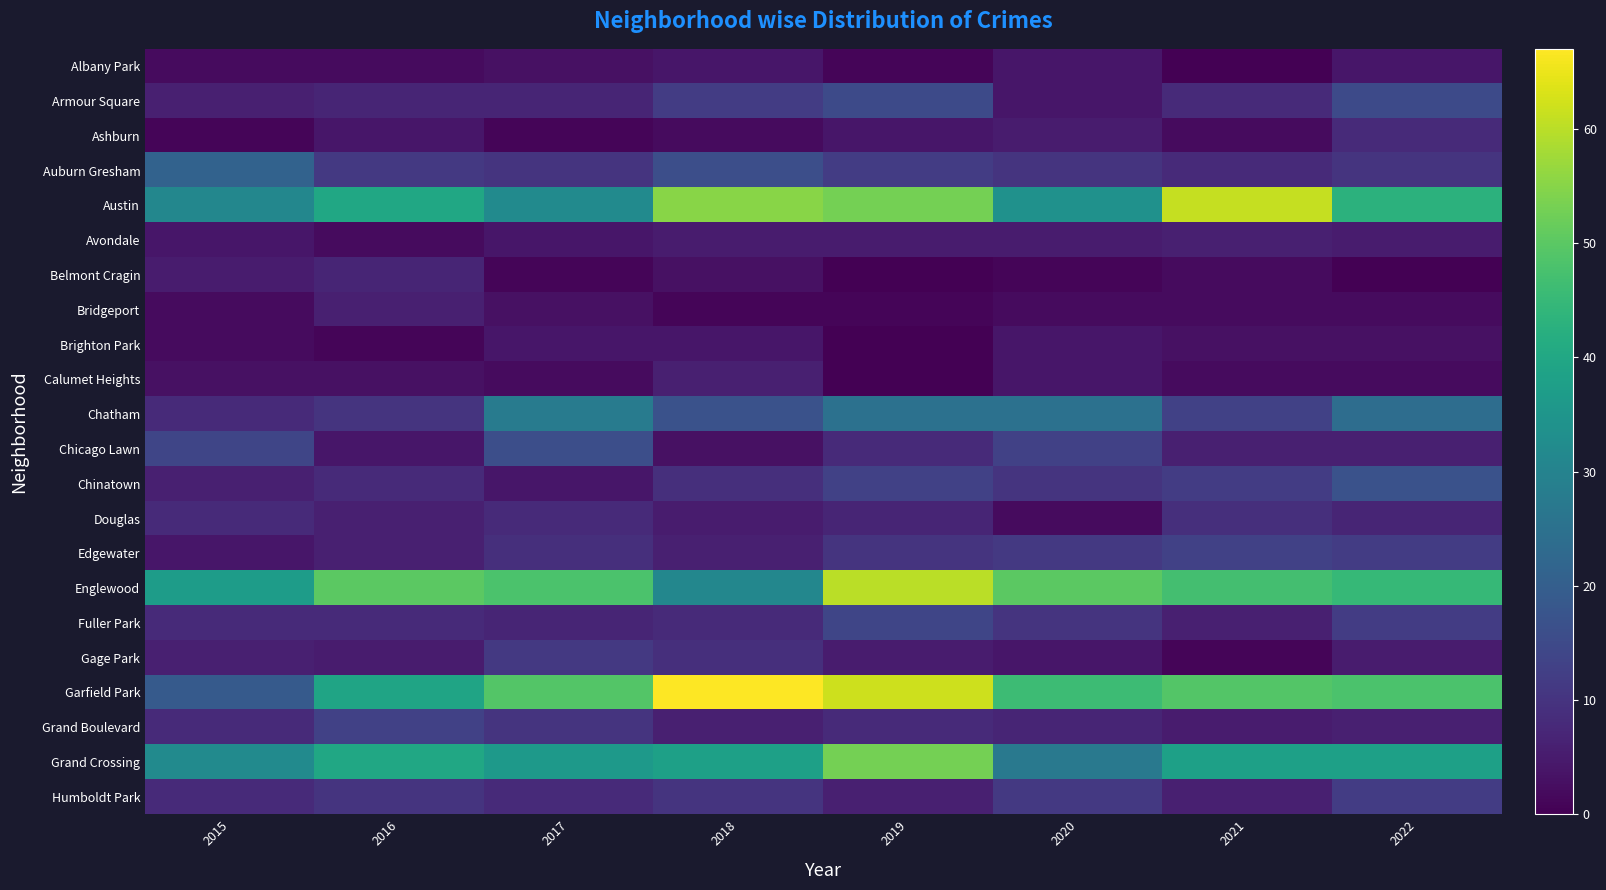

At which category is the sum across all series the highest?

2019